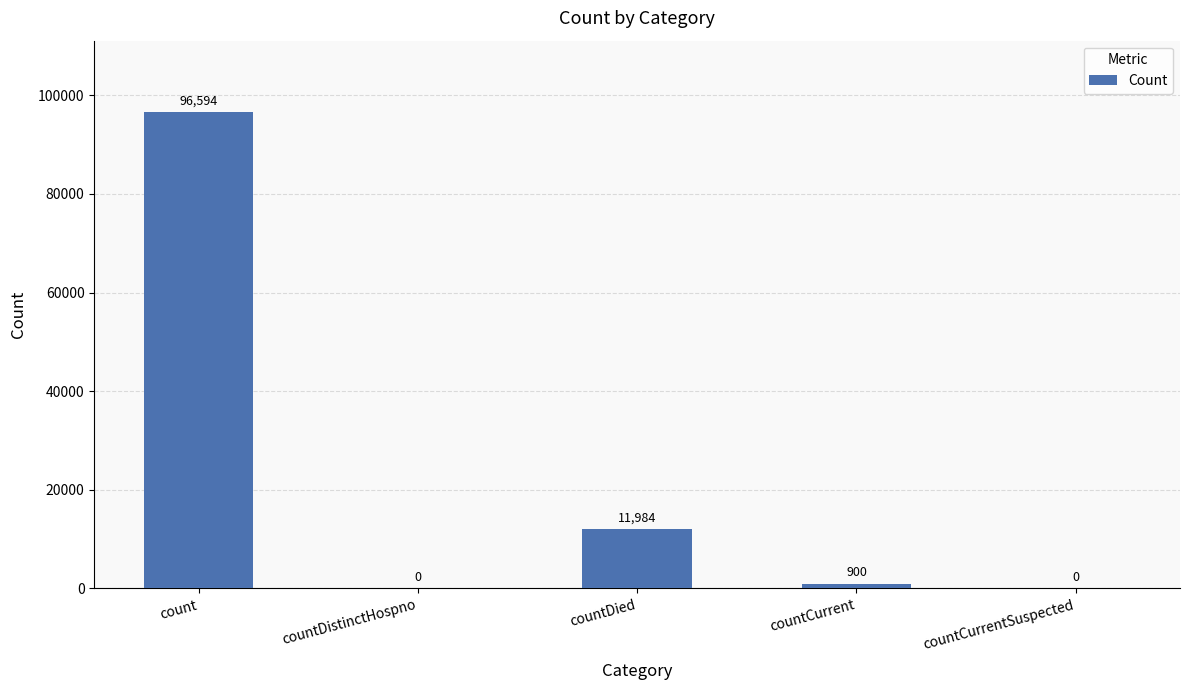

What is the sum of all values?

109478